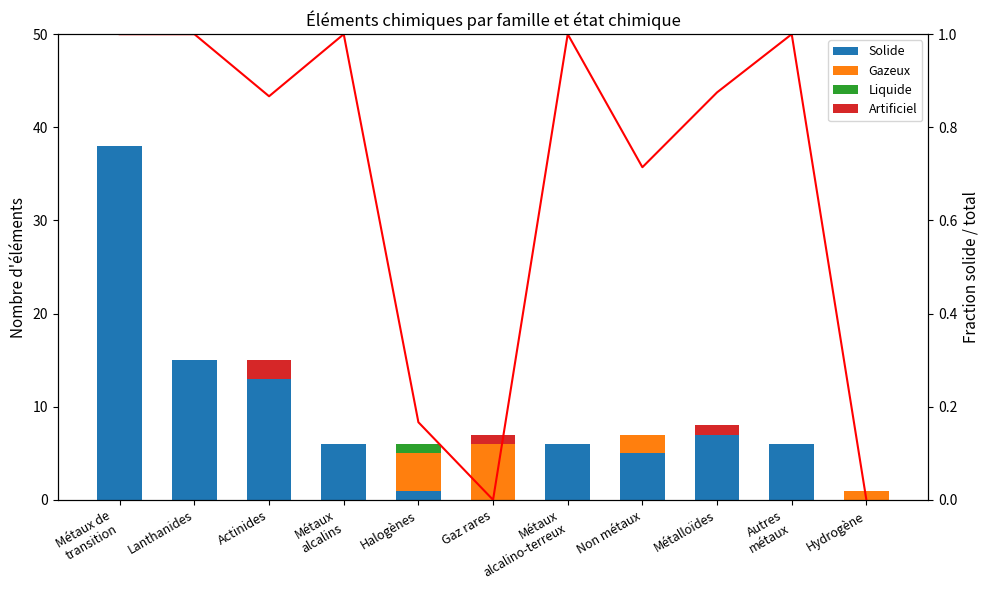

The Artificiel series shows 0.0 at Lanthanides. True or false?

True